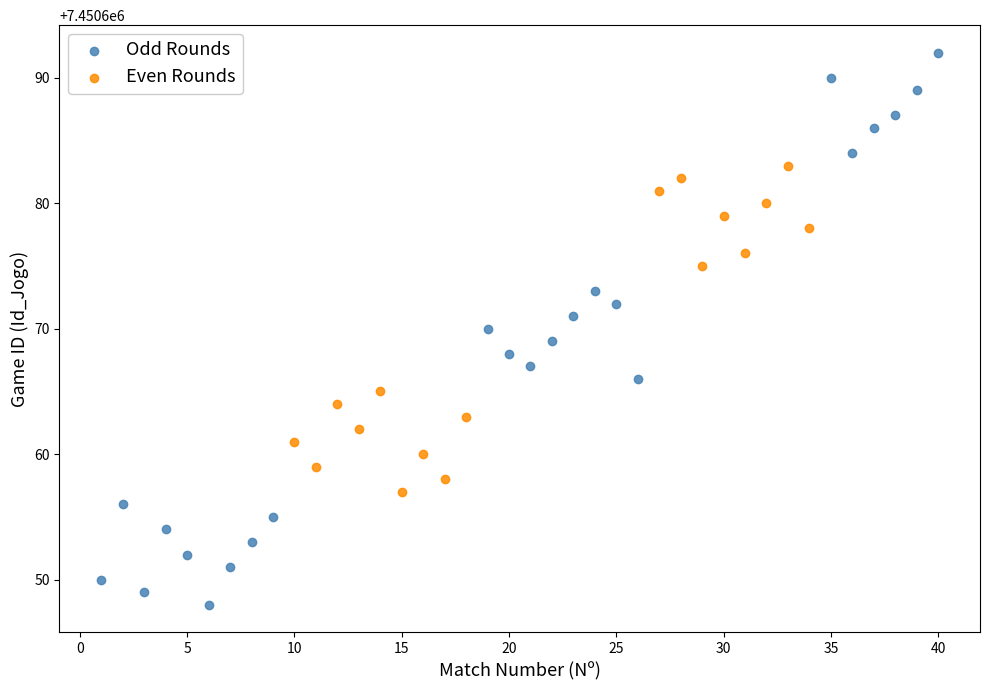

Which series reaches the maximum Y coordinate?

Odd Rounds